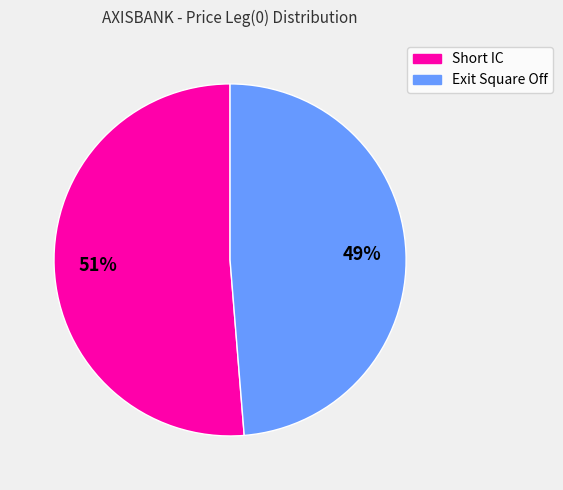

Do Short IC and Exit Square Off together represent more than half of the pie?

Yes